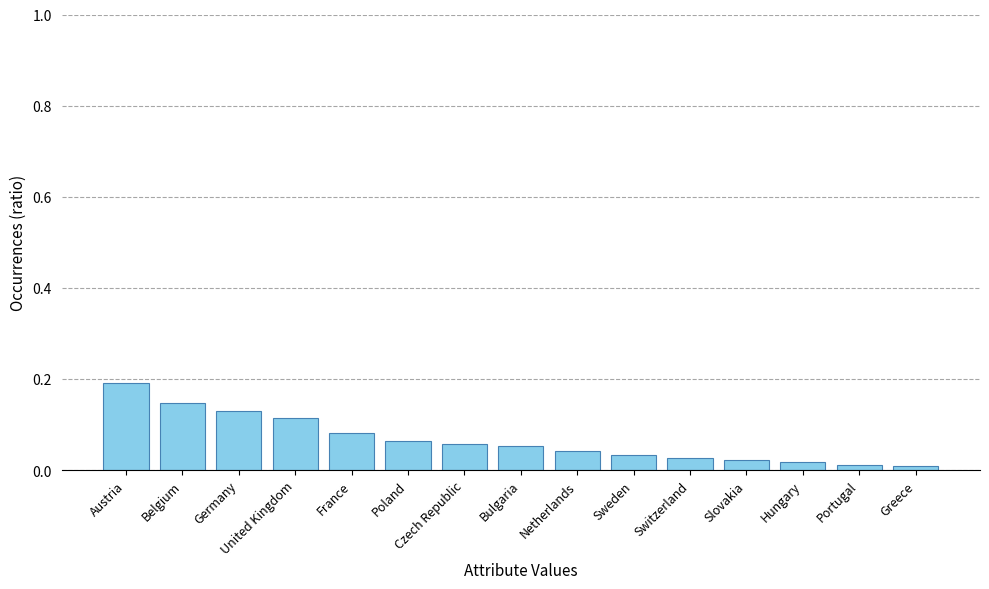

What is the label of the 11th bar from the left?

Switzerland